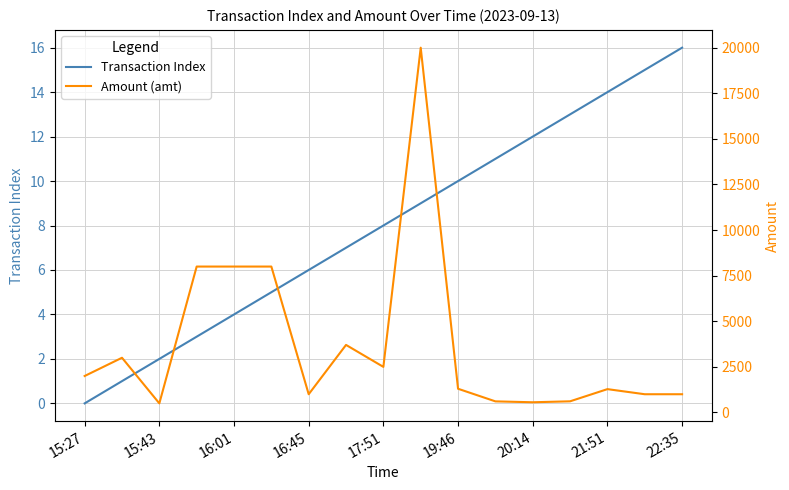

Reading left to right, transcribe all the data shown in this chart.

Transaction Index: 0.0	1.0	2.0	3.0	4.0	5.0	6.0	7.0	8.0	9.0	10.0	11.0	12.0	13.0	14.0	15.0	16.0
Amount (amt): 2000.0	3000.0	499.0	8000.0	8000.0	8000.0	1000.0	3703.7	2500.0	20000.0	1300.0	609.0	560.0	612.0	1280.0	1000.0	1000.0